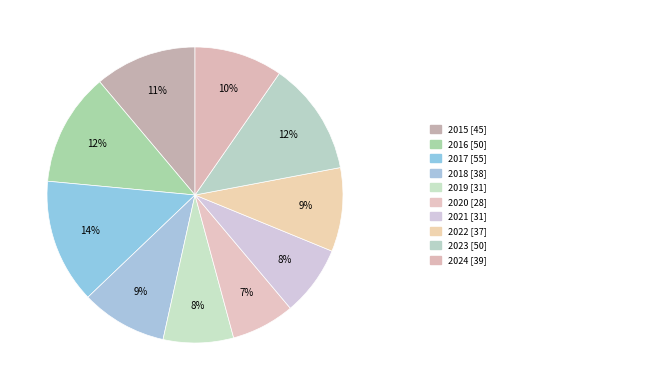

How many slices are in this pie chart?

10